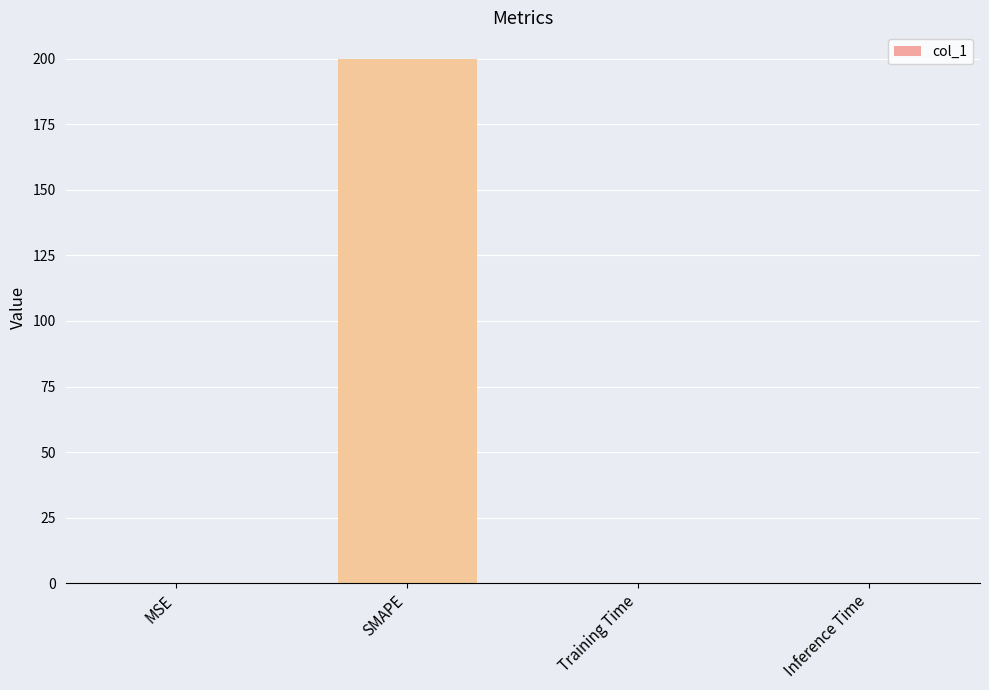

What is the maximum value shown in the chart?

200.0